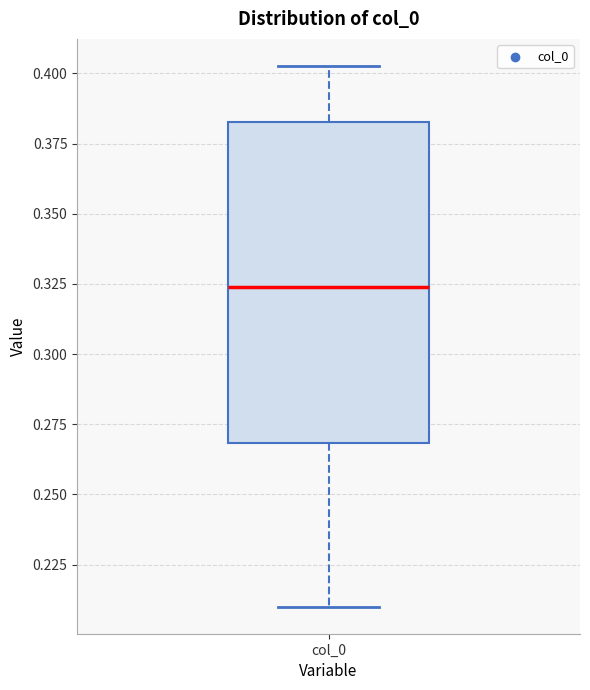

Transcribe this box plot: give where the median line is, the range the box spans, and where the two whiskers end, as read against the y-axis. The values are not printed on the chart, so give them approximately, as read against the axis.

median 0.325, box 0.270 to 0.385, whiskers 0.210 to 0.405